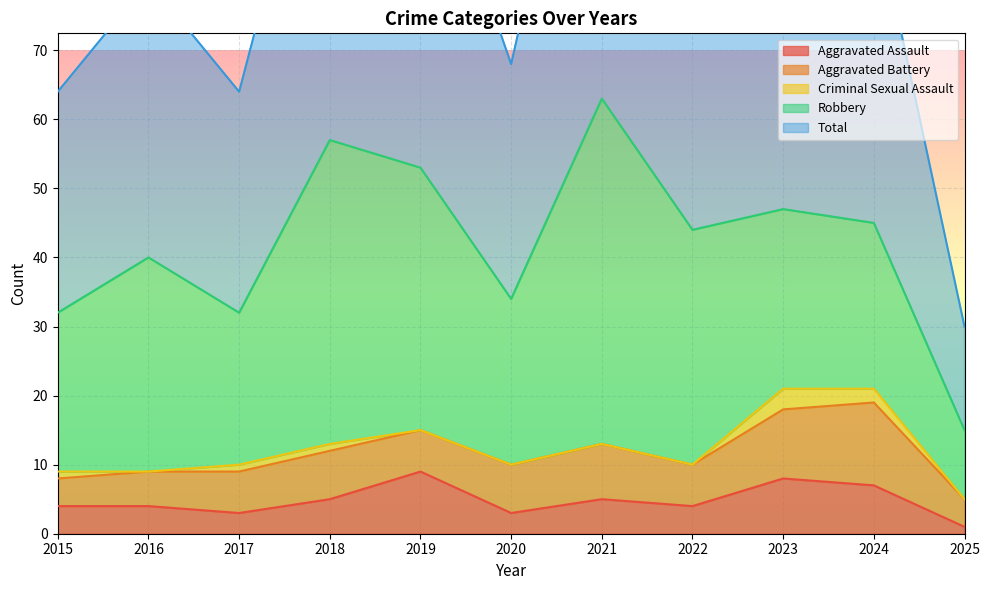

How many data points in Aggravated Assault are less than 4?

3